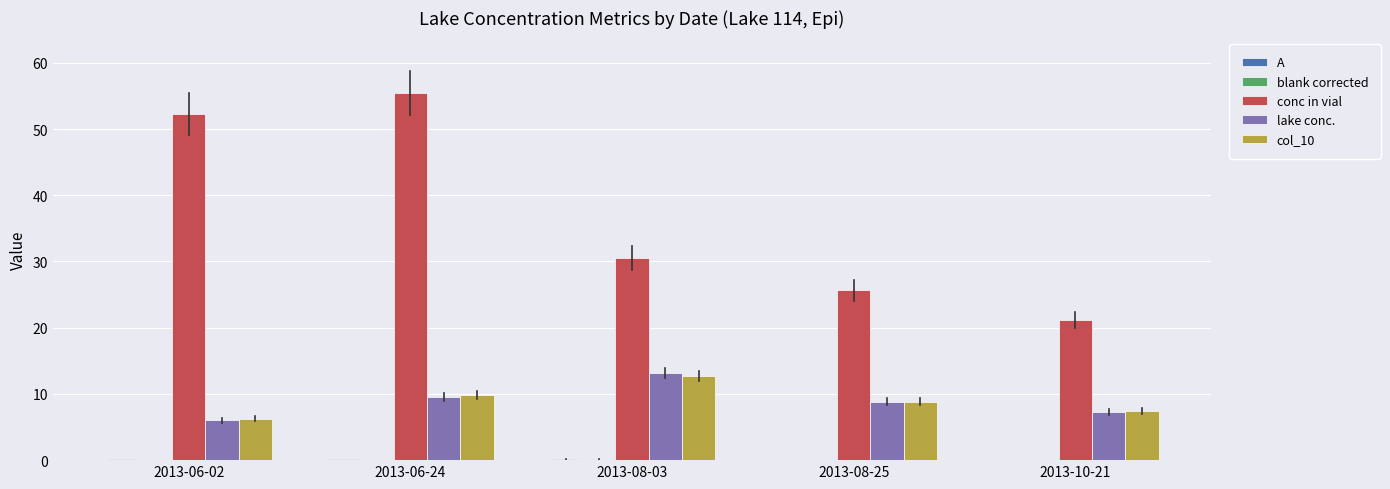

What is the maximum value shown in the chart?

55.5